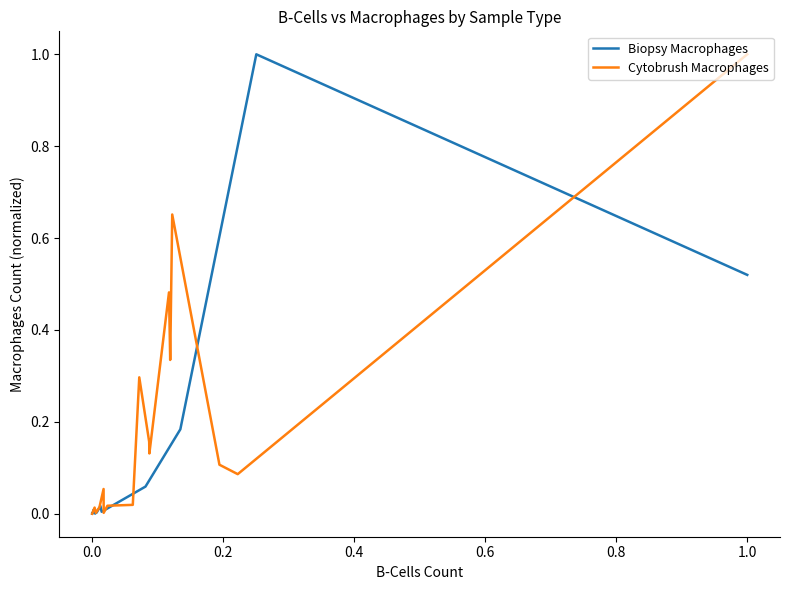

Which category has the highest value in the Cytobrush Macrophages series?

1.0